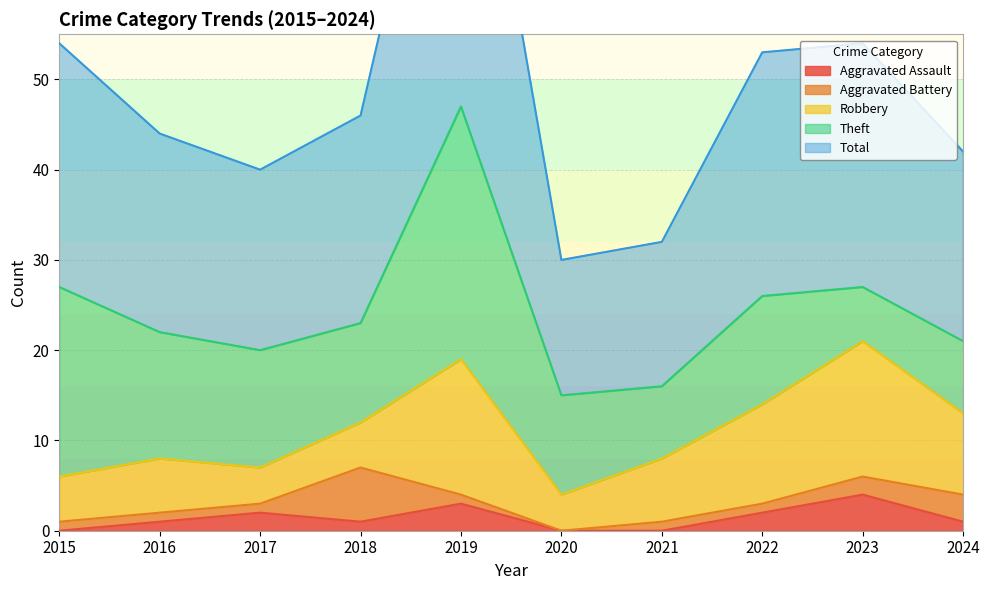

Which label corresponds to the smallest value in the chart?

2015